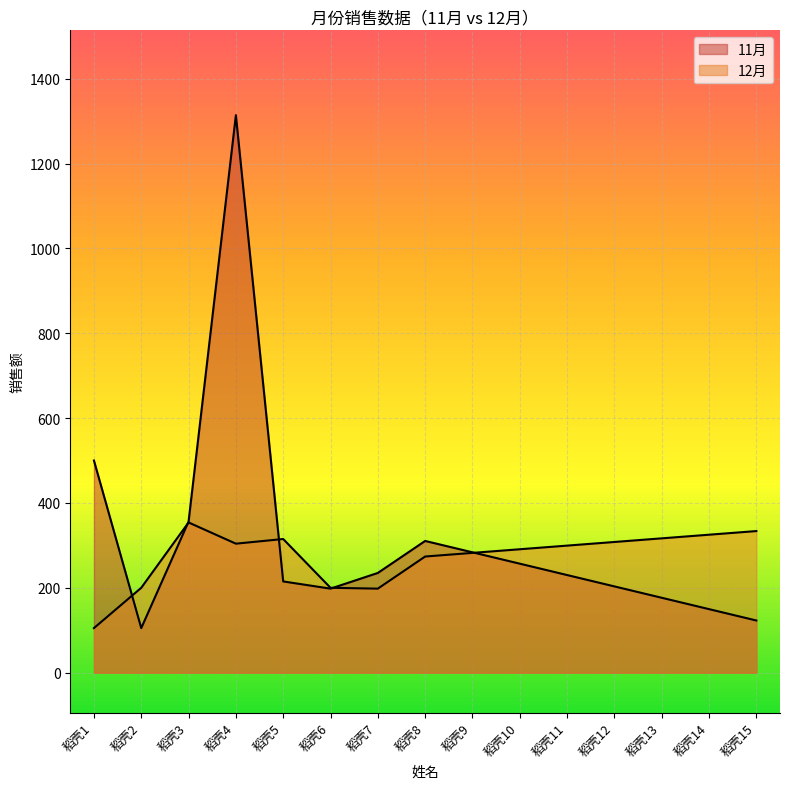

How many series are shown in this chart?

2